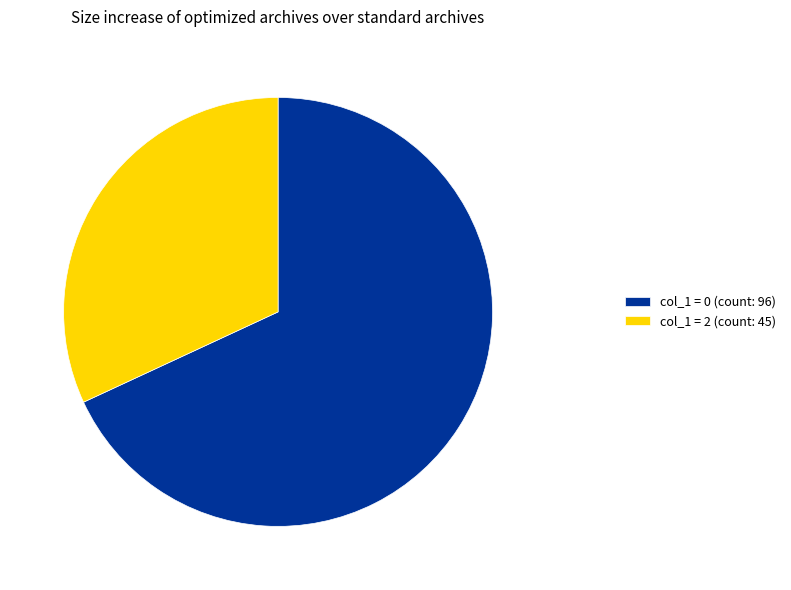

Rank the categories by value from lowest to highest.

col_1 = 2 (count: 45), col_1 = 0 (count: 96)